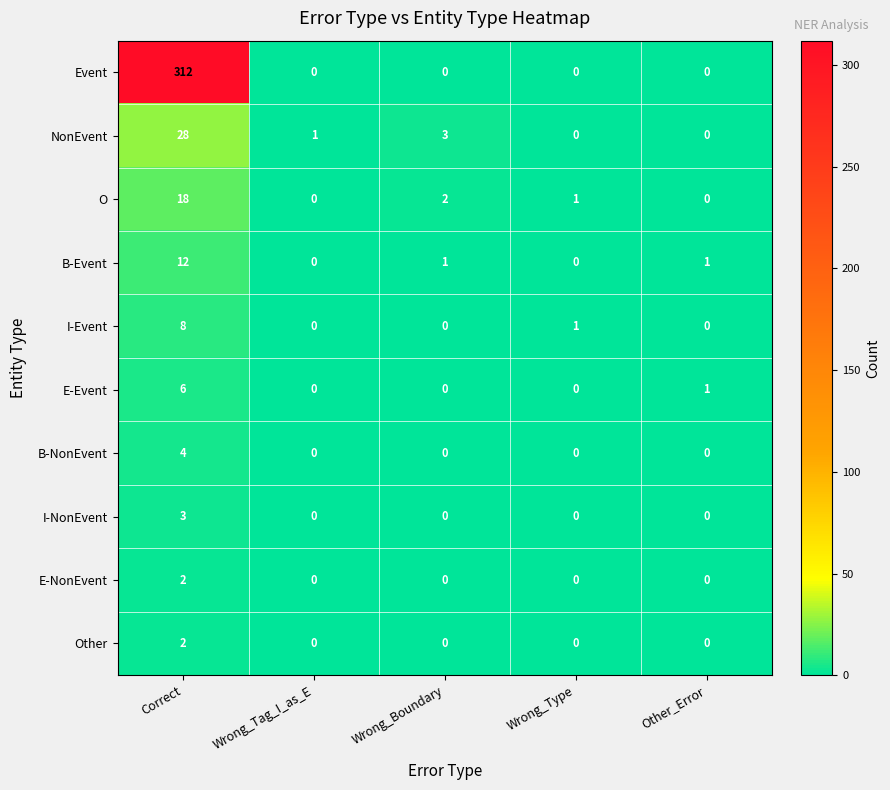

The value of B-Event at Correct is 4. True or false?

False